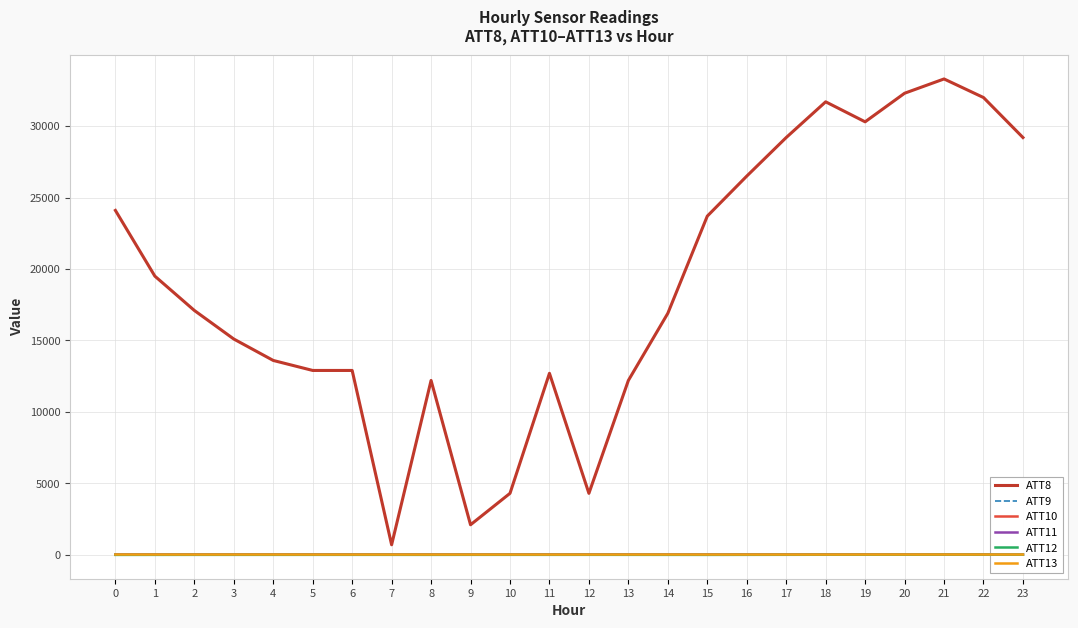

Count the number of categories in the chart.

24